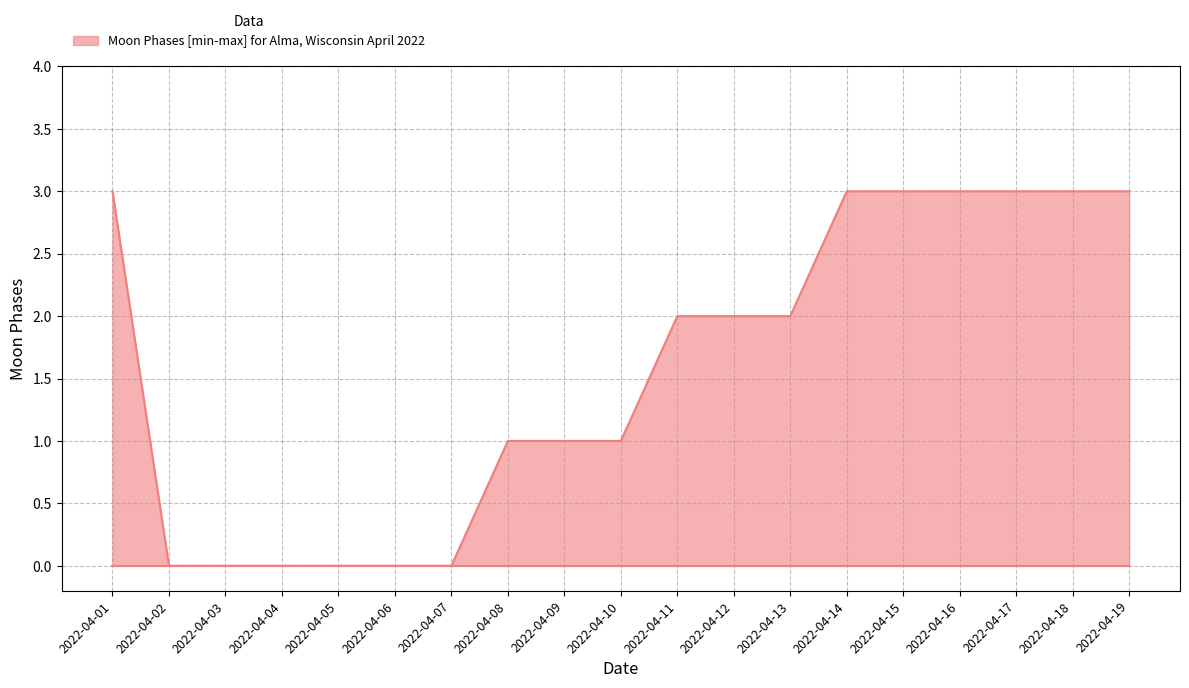

Approximately how many times larger is the value at 2022-04-13 compared to 2022-04-08?

2.0